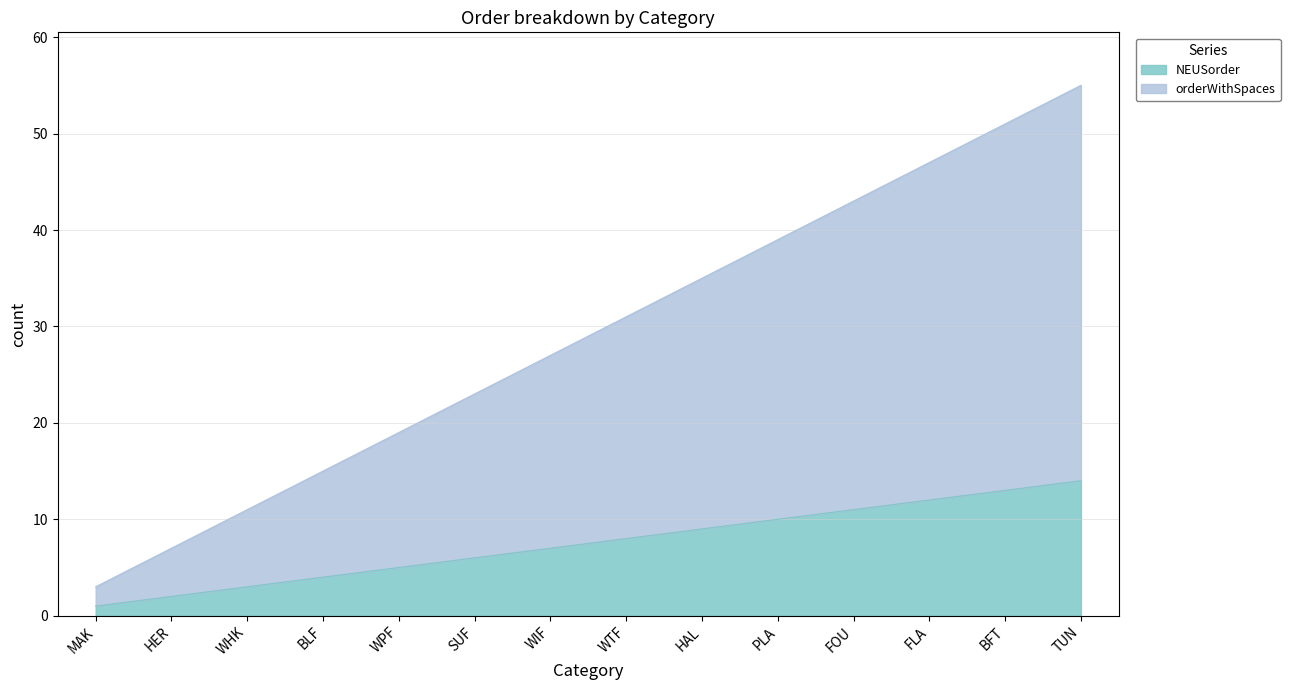

How many distinct data groups are displayed?

2